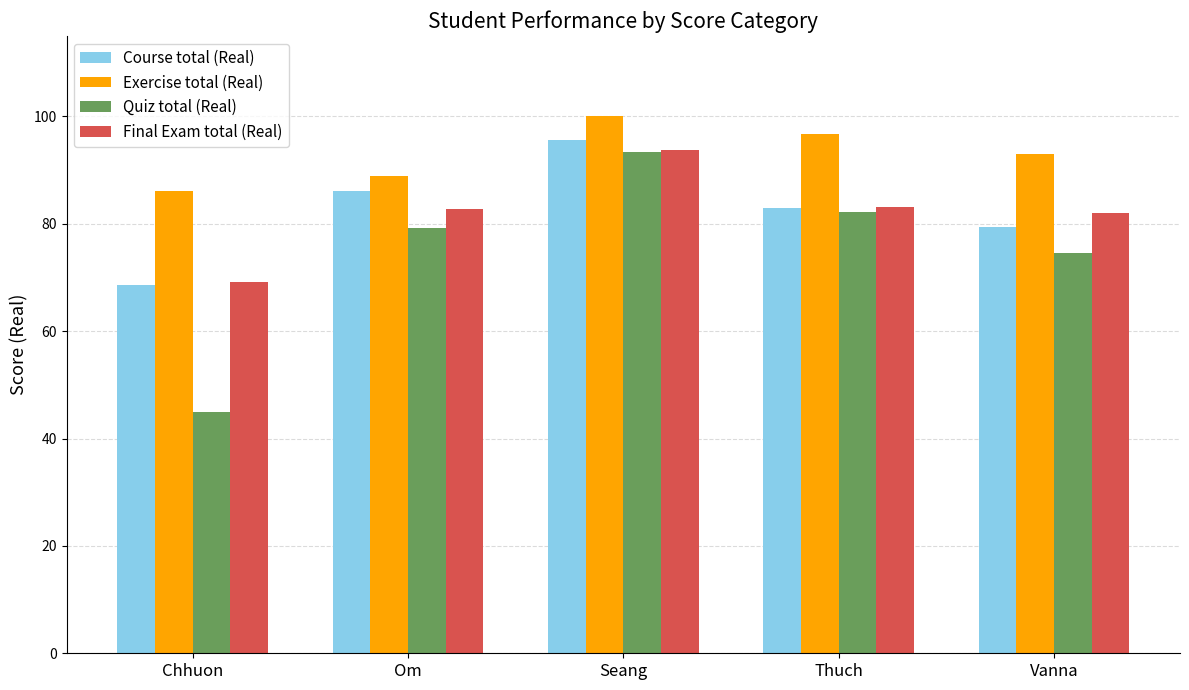

What is the maximum value for Quiz total (Real)?

93.4